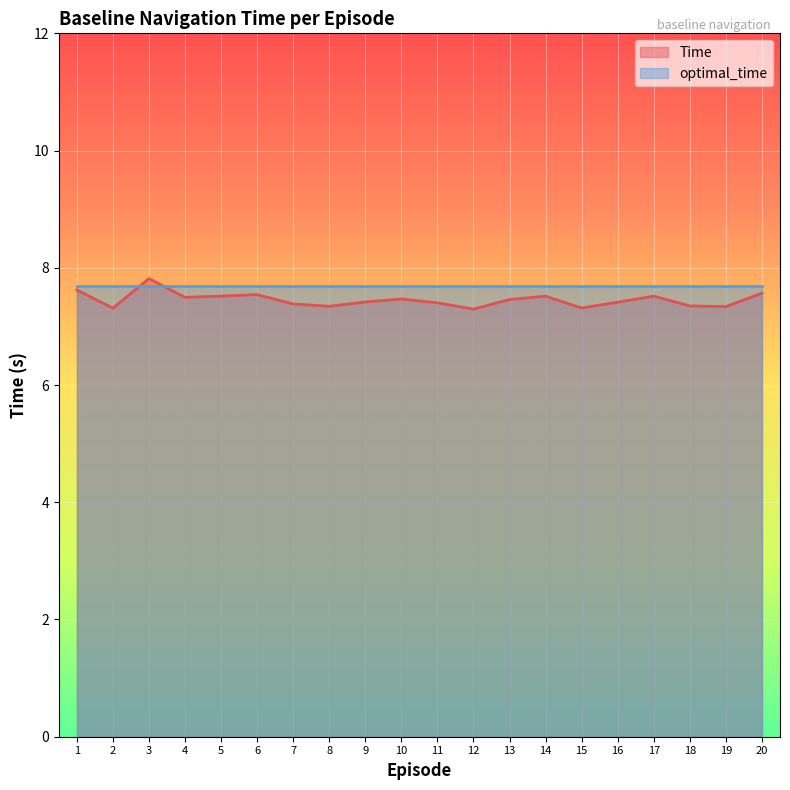

Reading left to right, transcribe all the data shown in this chart.

7.6	7.3	7.8	7.5	7.5	7.5	7.4	7.3	7.4	7.5	7.4	7.3	7.5	7.5	7.3	7.4	7.5	7.3	7.3	7.6